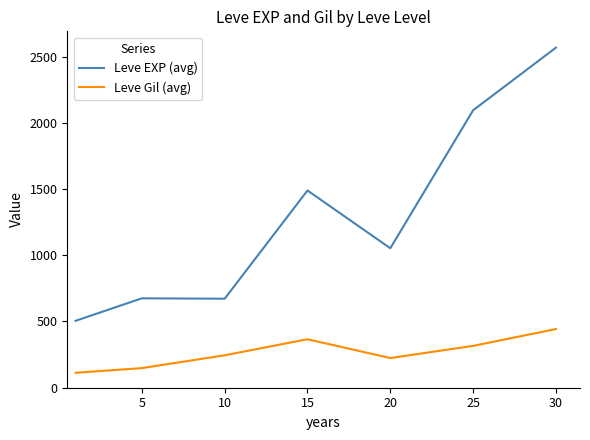

What is the difference between the maximum and second lowest values in the Leve EXP (avg) series?

1896